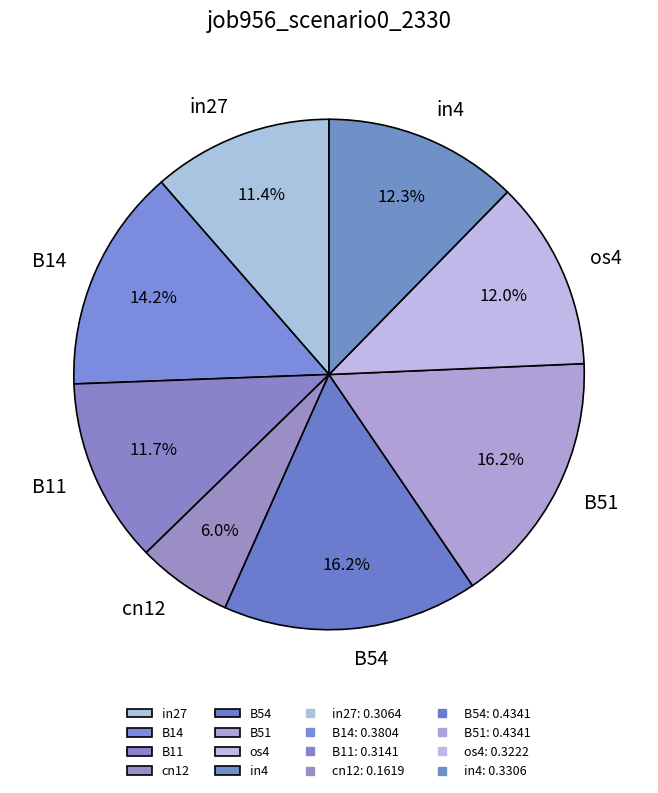

The in27 slice represents 11% of the pie. True or false?

True